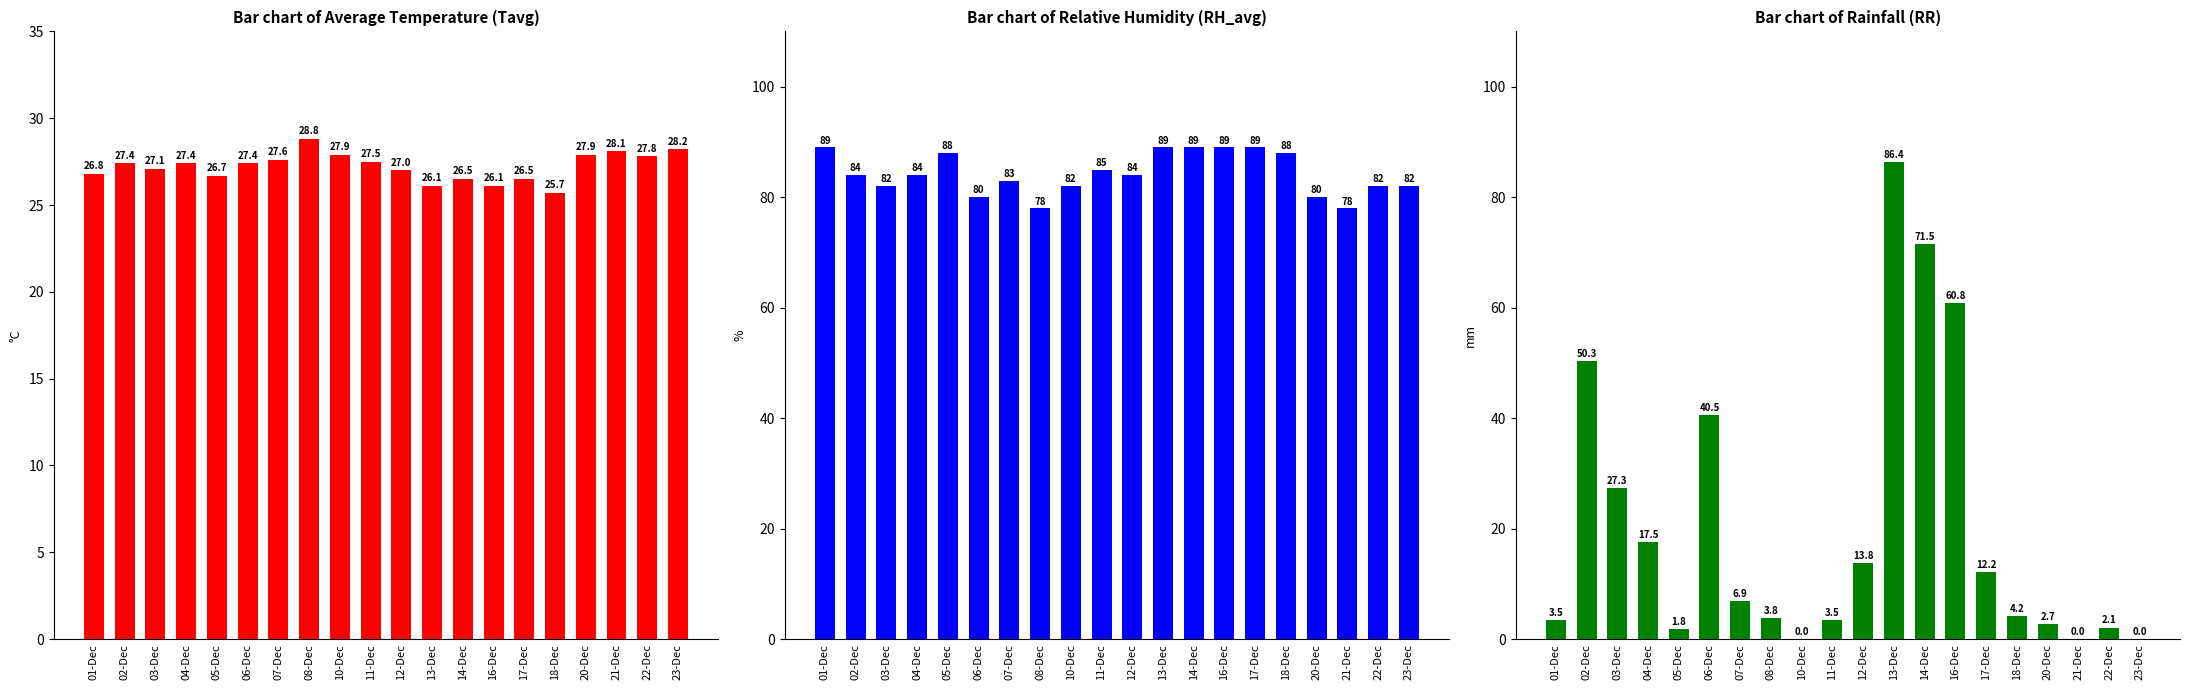

Reading left to right, list all the values displayed in this chart.

Tavg: 01-Dec=26.8	02-Dec=27.4	03-Dec=27.1	04-Dec=27.4	05-Dec=26.7	06-Dec=27.4	07-Dec=27.6	08-Dec=28.8	10-Dec=27.9	11-Dec=27.5	12-Dec=27.0	13-Dec=26.1	14-Dec=26.5	16-Dec=26.1	17-Dec=26.5	18-Dec=25.7	20-Dec=27.9	21-Dec=28.1	22-Dec=27.8	23-Dec=28.2
RH_avg: 01-Dec=89.0	02-Dec=84.0	03-Dec=82.0	04-Dec=84.0	05-Dec=88.0	06-Dec=80.0	07-Dec=83.0	08-Dec=78.0	10-Dec=82.0	11-Dec=85.0	12-Dec=84.0	13-Dec=89.0	14-Dec=89.0	16-Dec=89.0	17-Dec=89.0	18-Dec=88.0	20-Dec=80.0	21-Dec=78.0	22-Dec=82.0	23-Dec=82.0
RR: 01-Dec=3.5	02-Dec=50.3	03-Dec=27.3	04-Dec=17.5	05-Dec=1.8	06-Dec=40.5	07-Dec=6.9	08-Dec=3.8	10-Dec=0.0	11-Dec=3.5	12-Dec=13.8	13-Dec=86.4	14-Dec=71.5	16-Dec=60.8	17-Dec=12.2	18-Dec=4.2	20-Dec=2.7	21-Dec=0.0	22-Dec=2.1	23-Dec=0.0